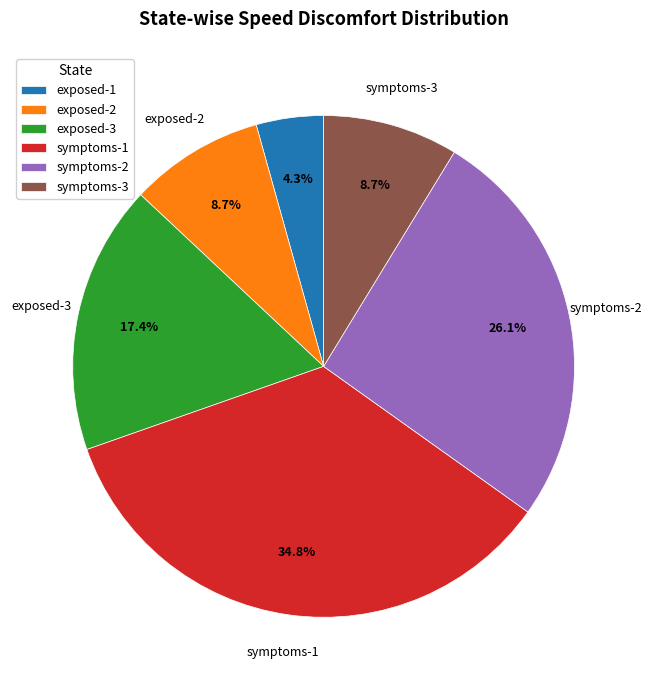

Which slice is the largest?

symptoms-1